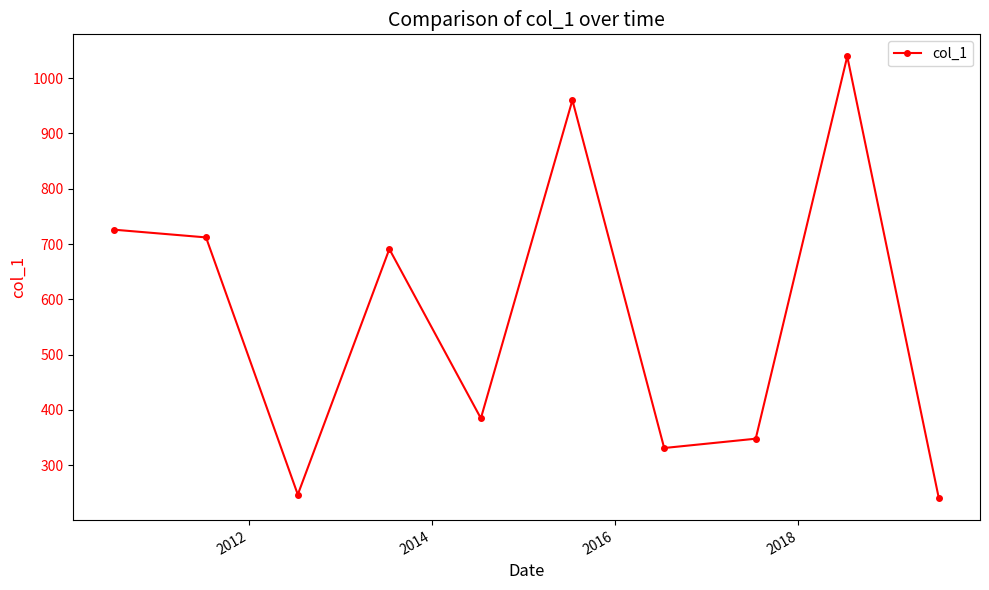

What is the smallest value displayed?

240.3